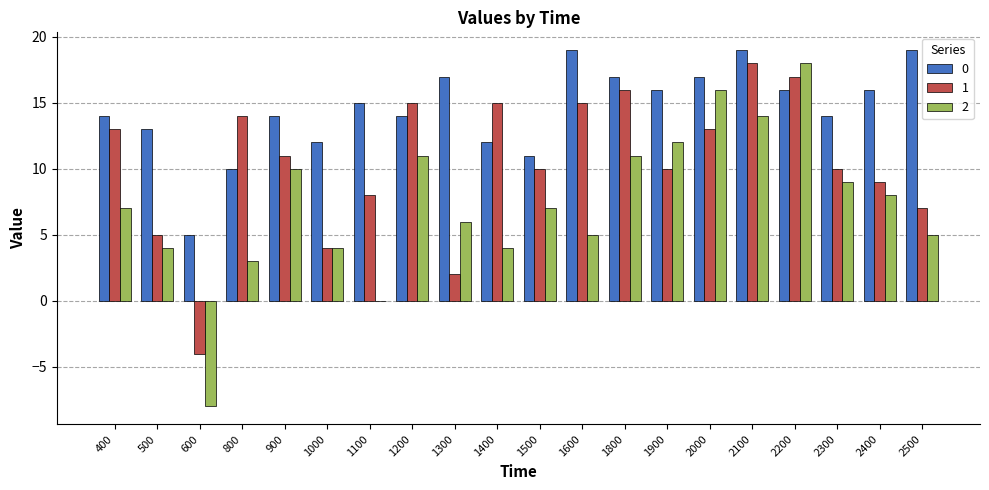

The 2 series shows 11 at 1200. True or false?

True